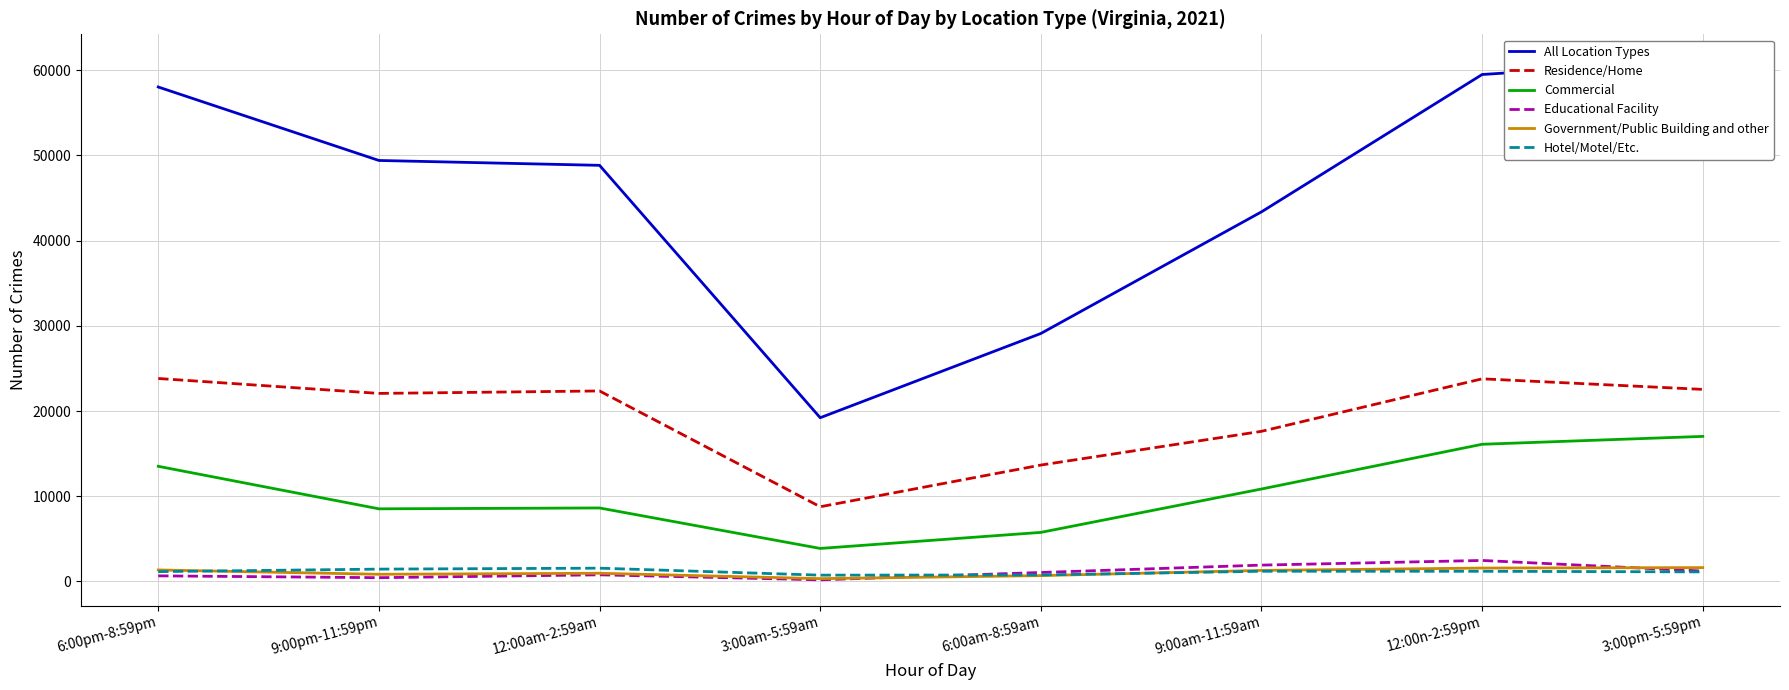

Reading left to right, transcribe all the data shown in this chart.

All Location Types: 6:00pm-8:59pm=58014	9:00pm-11:59pm=49394	12:00am-2:59am=48823	3:00am-5:59am=19213	6:00am-8:59am=29096	9:00am-11:59am=43366	12:00n-2:59pm=59479	3:00pm-5:59pm=61150
Residence/Home: 6:00pm-8:59pm=23817	9:00pm-11:59pm=22066	12:00am-2:59am=22354	3:00am-5:59am=8768	6:00am-8:59am=13660	9:00am-11:59am=17618	12:00n-2:59pm=23778	3:00pm-5:59pm=22537
Commercial: 6:00pm-8:59pm=13513	9:00pm-11:59pm=8526	12:00am-2:59am=8627	3:00am-5:59am=3878	6:00am-8:59am=5761	9:00am-11:59am=10852	12:00n-2:59pm=16099	3:00pm-5:59pm=17024
Educational Facility: 6:00pm-8:59pm=662	9:00pm-11:59pm=448	12:00am-2:59am=783	3:00am-5:59am=197	6:00am-8:59am=1057	9:00am-11:59am=1922	12:00n-2:59pm=2469	3:00pm-5:59pm=1224
Government/Public Building and other: 6:00pm-8:59pm=1354	9:00pm-11:59pm=846	12:00am-2:59am=967	3:00am-5:59am=335	6:00am-8:59am=691	9:00am-11:59am=1299	12:00n-2:59pm=1577	3:00pm-5:59pm=1630
Hotel/Motel/Etc.: 6:00pm-8:59pm=1158	9:00pm-11:59pm=1452	12:00am-2:59am=1563	3:00am-5:59am=744	6:00am-8:59am=767	9:00am-11:59am=1202	12:00n-2:59pm=1198	3:00pm-5:59pm=1127